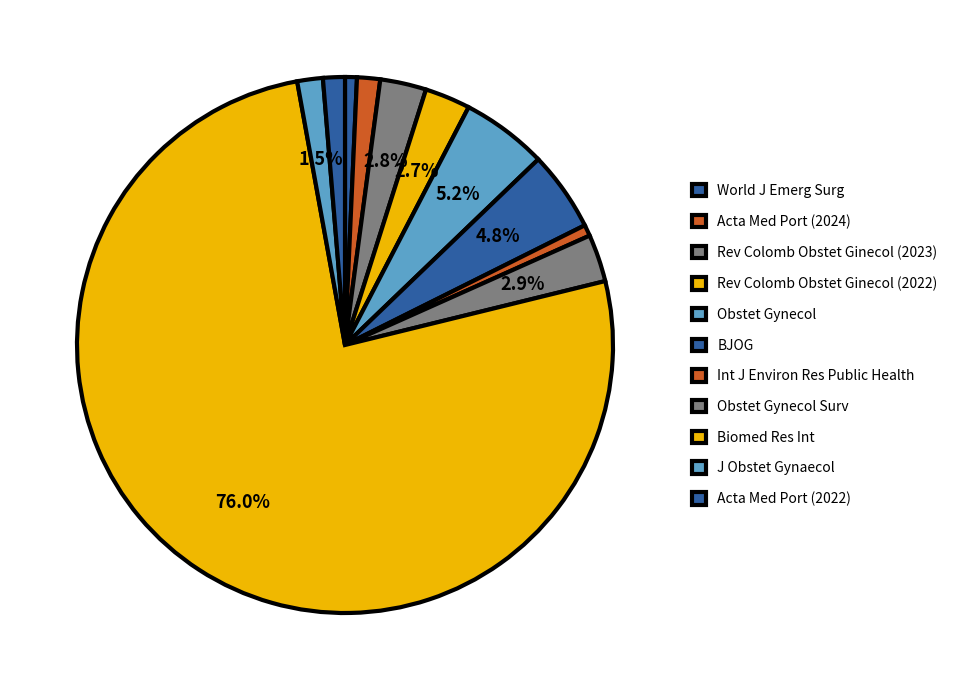

Is there a majority slice in this chart?

Yes